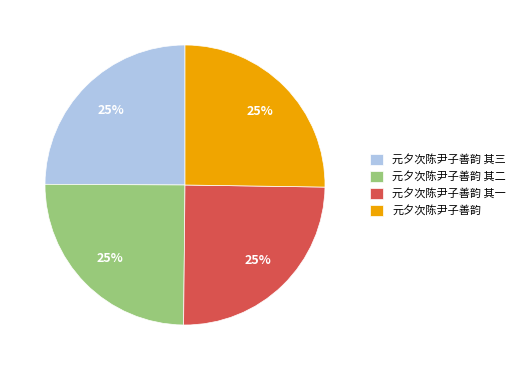

The 元夕次陈尹子善韵 其二 slice represents 25% of the pie. True or false?

True